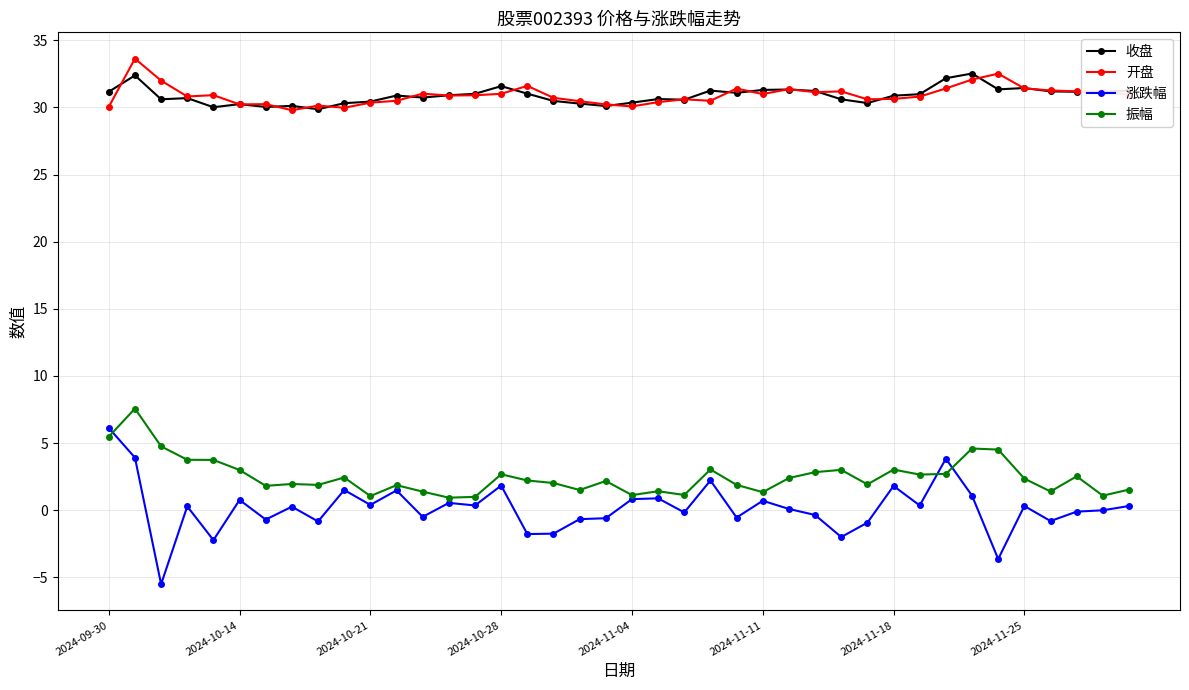

How many lines are shown in the chart?

4